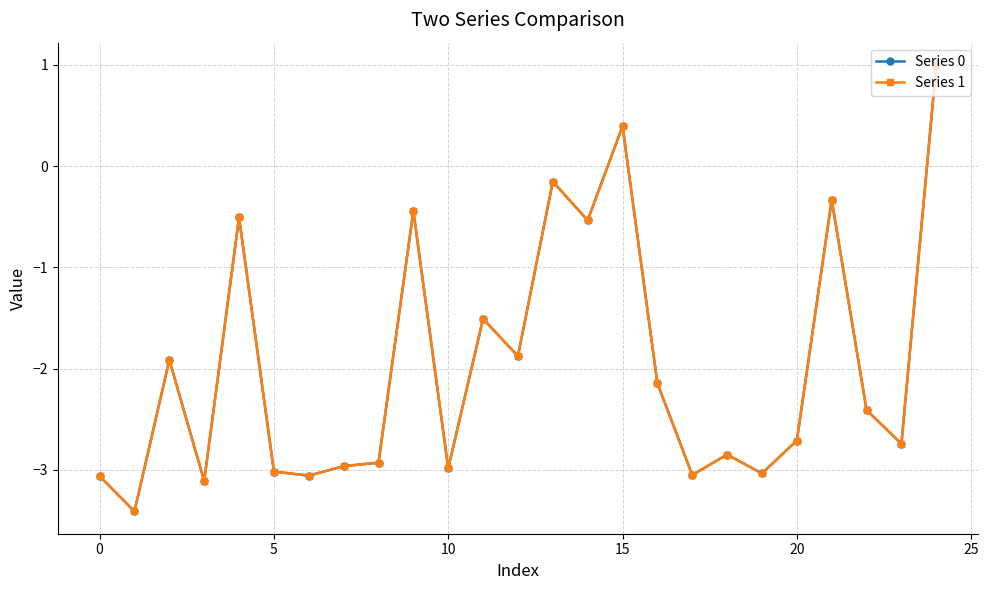

What is the maximum value for Series 1?

1.0